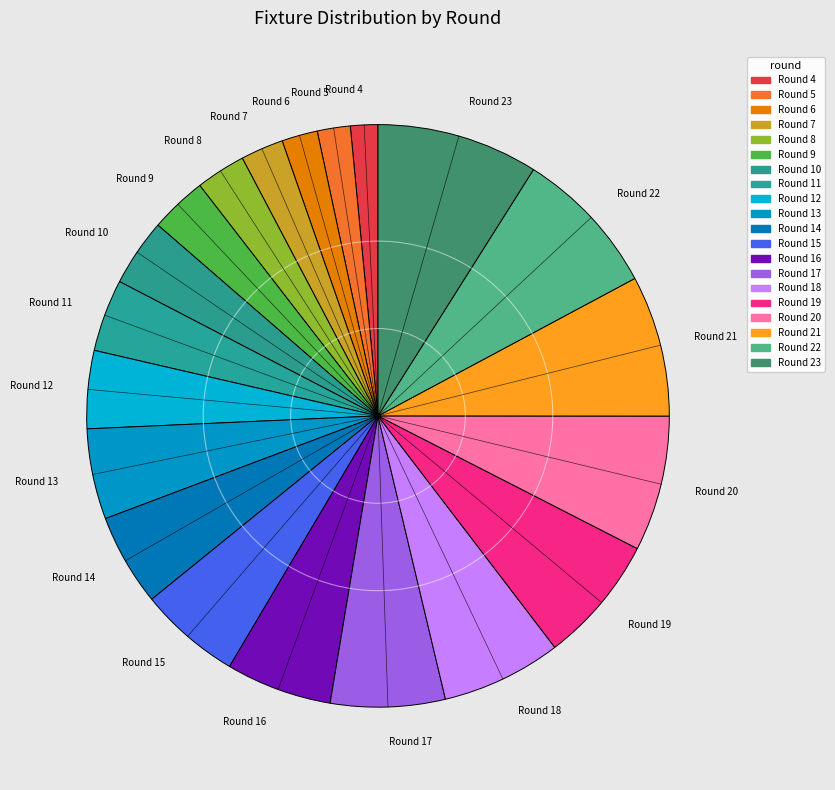

What is the ratio of the value at Round 11 to the value at Round 5?

2.2